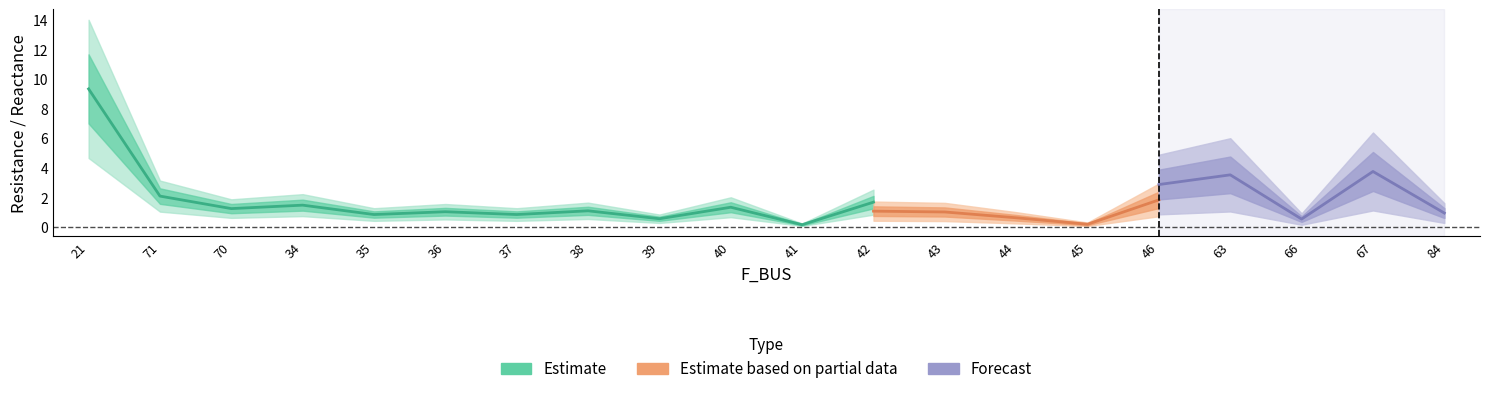

Reading left to right, what are all the values shown in this chart?

BR_R: 21=9.3	71=2.1	70=1.3	34=1.5	35=0.9	36=1.0	37=0.9	38=1.1	39=0.6	40=1.3	41=0.2	42=1.7	43=1.6	44=1.0	45=0.3	46=2.9	63=3.5	66=0.5	67=3.8	84=1.0
BR_X: 21=6.0	71=1.3	70=0.8	34=1.0	35=0.5	36=0.7	37=0.5	38=0.7	39=0.4	40=0.9	41=0.1	42=1.1	43=1.0	44=0.6	45=0.2	46=1.8	63=2.3	66=0.3	67=2.4	84=0.6
BR_B_scaled: 21=0.0	71=0.0	70=0.0	34=0.0	35=0.0	36=0.0	37=0.0	38=0.0	39=0.0	40=0.0	41=0.0	42=0.0	43=0.0	44=0.0	45=0.0	46=0.0	63=0.0	66=0.0	67=0.0	84=0.0